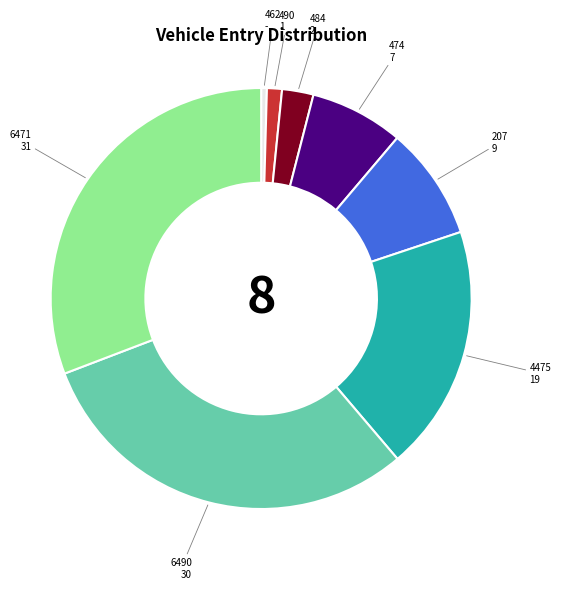

Do 6471 and 490 together represent more than half of the pie?

No